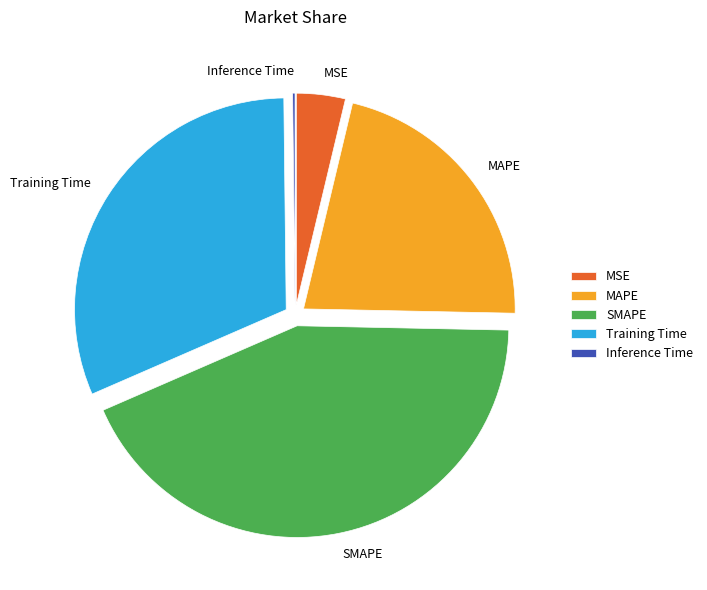

Which slice is the largest?

SMAPE